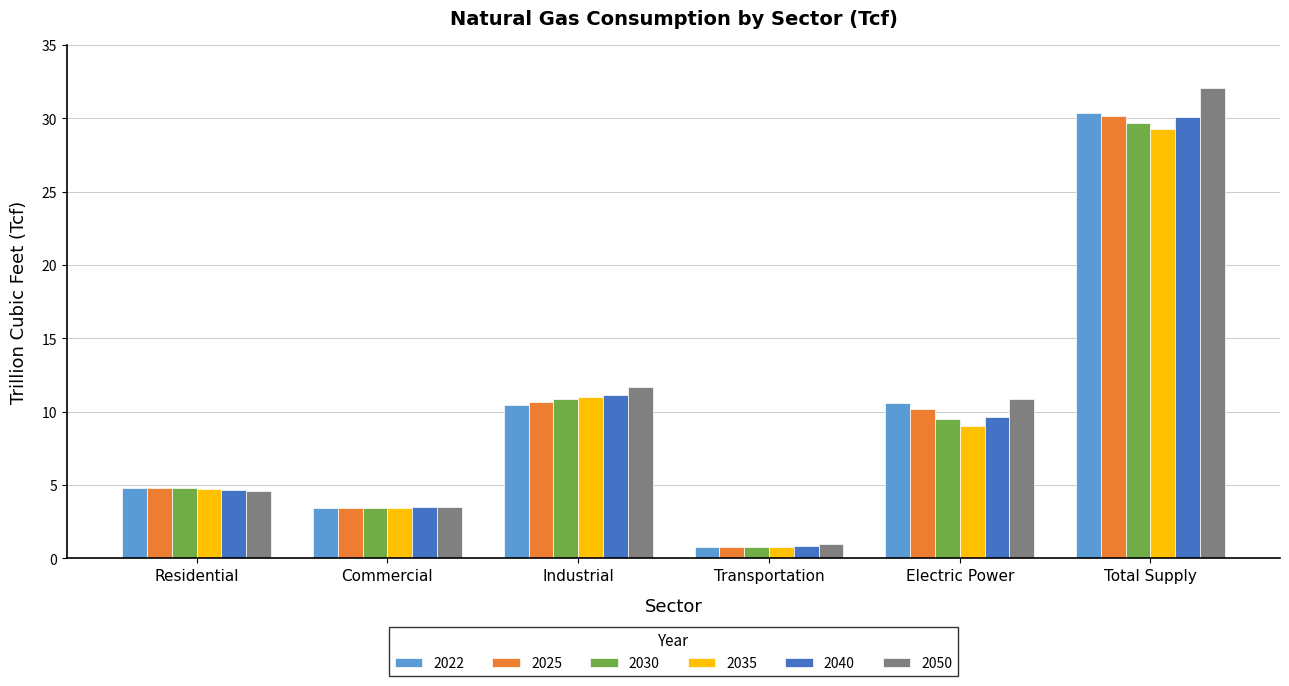

Which series changed the most between Residential and Industrial?

2050